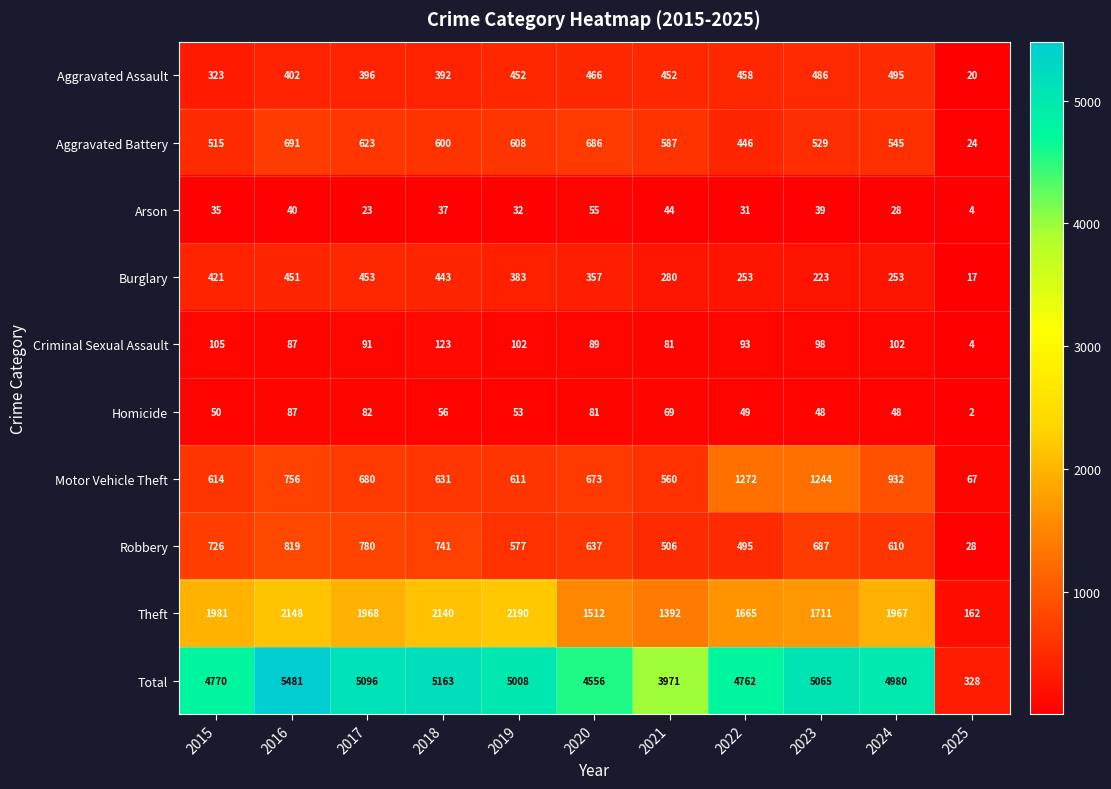

What is the average value of the Criminal Sexual Assault series?

89